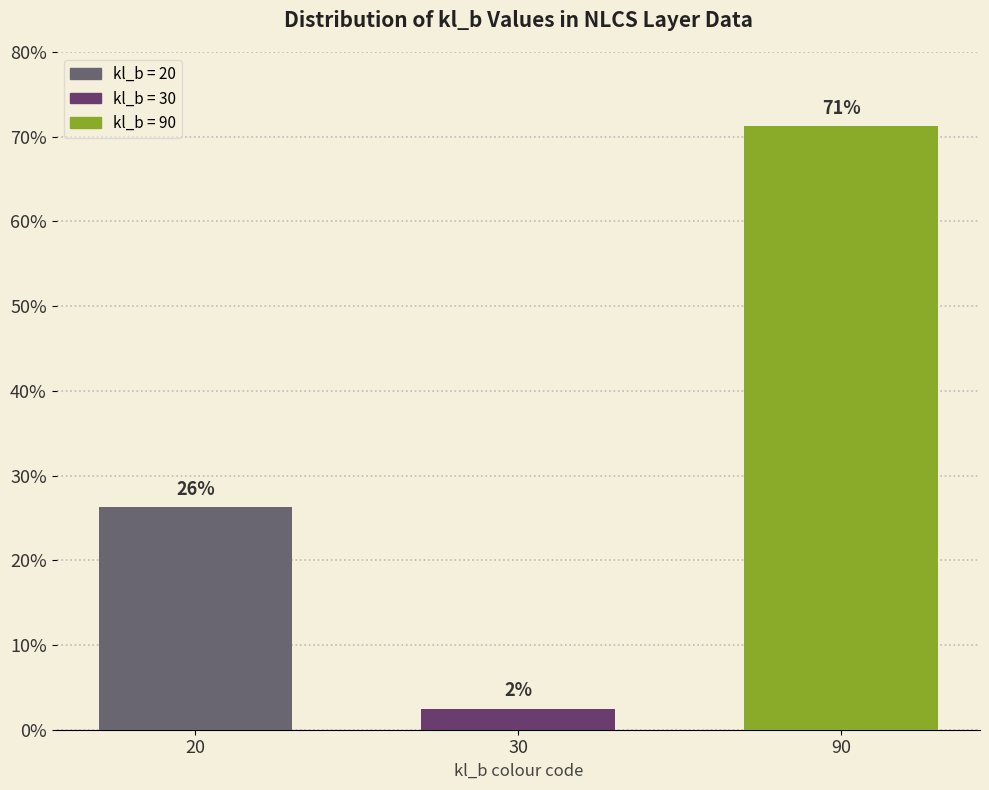

What are all the series names shown in the legend?

kl_b = 20, kl_b = 30, kl_b = 90